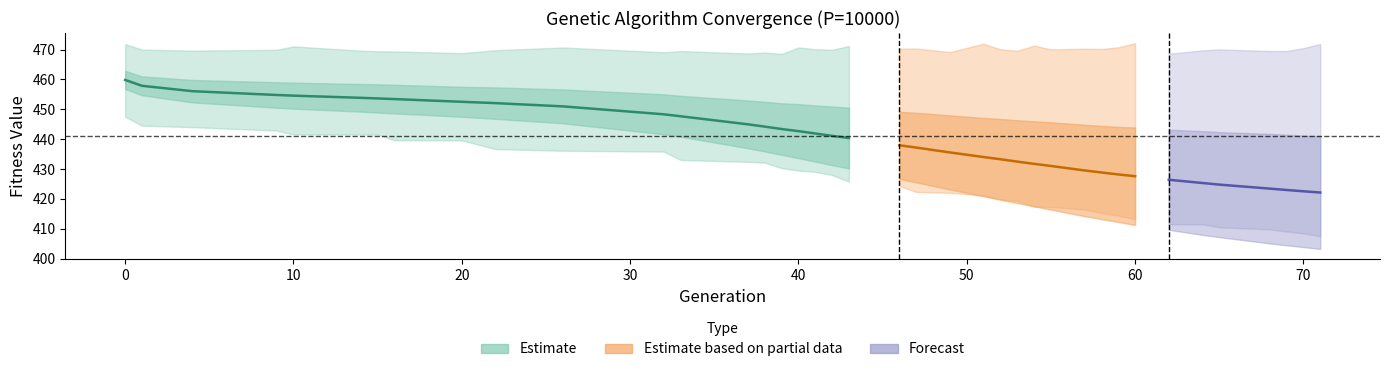

At how many categories does at least one series exceed 110?

39